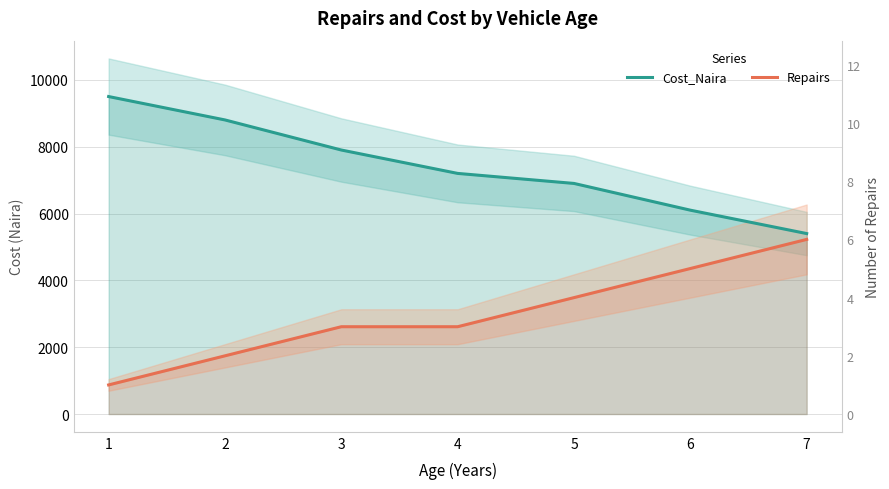

What is the sum of all Cost_Naira values?

51800.0